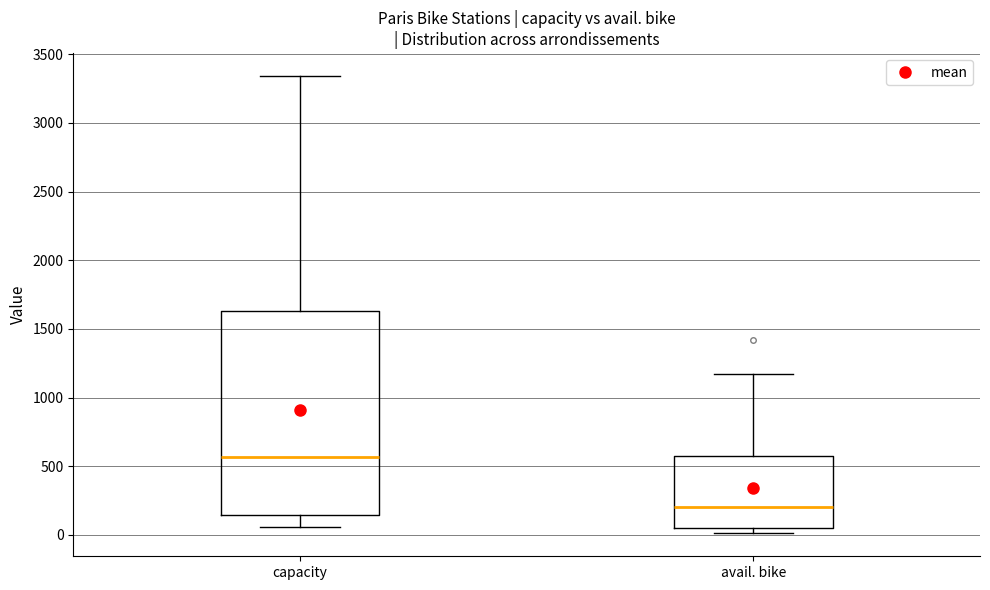

Which box is the tallest, from its lower edge to its upper edge?

capacity